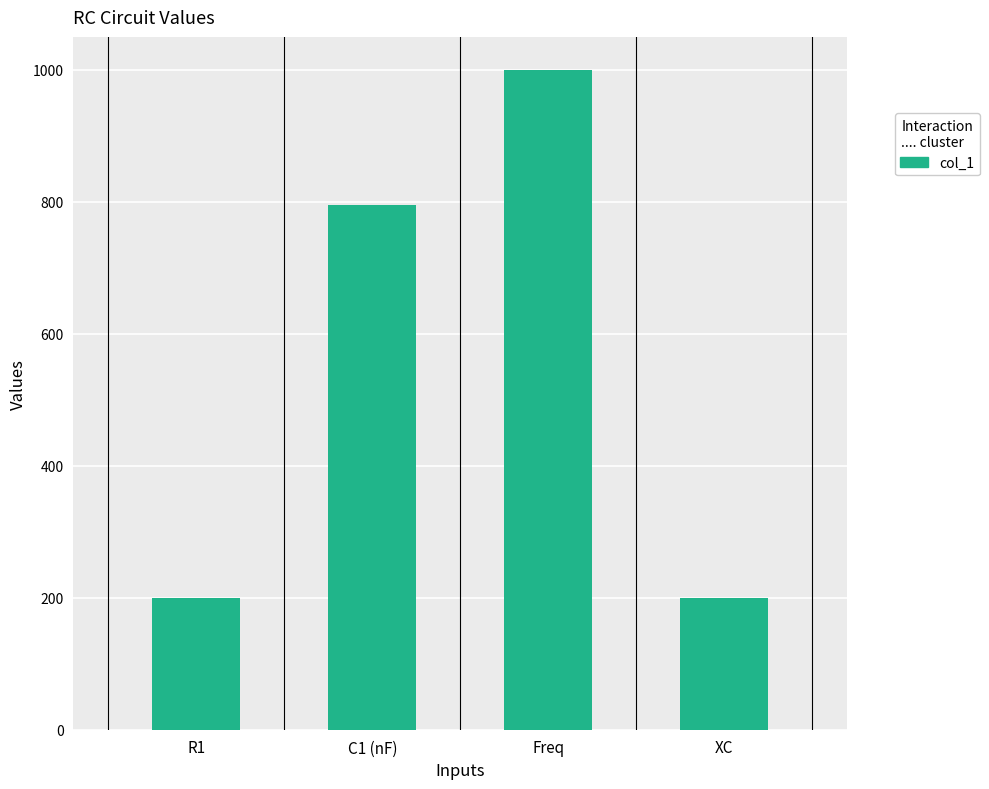

Reading left to right, list all the values displayed in this chart.

200.0	795.8	1000.0	200.0